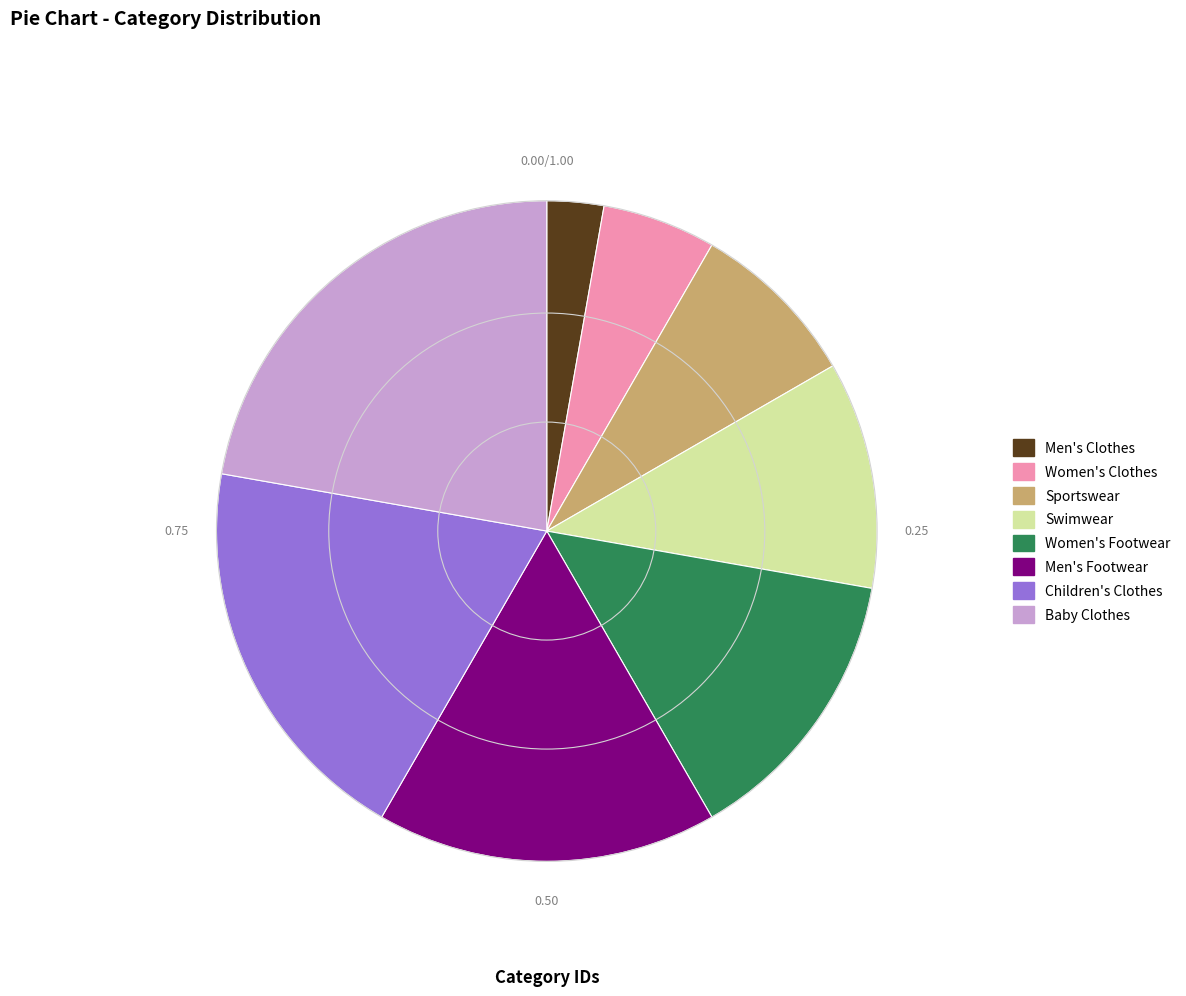

Do Sportswear and Men's Footwear together represent more than half of the pie?

No